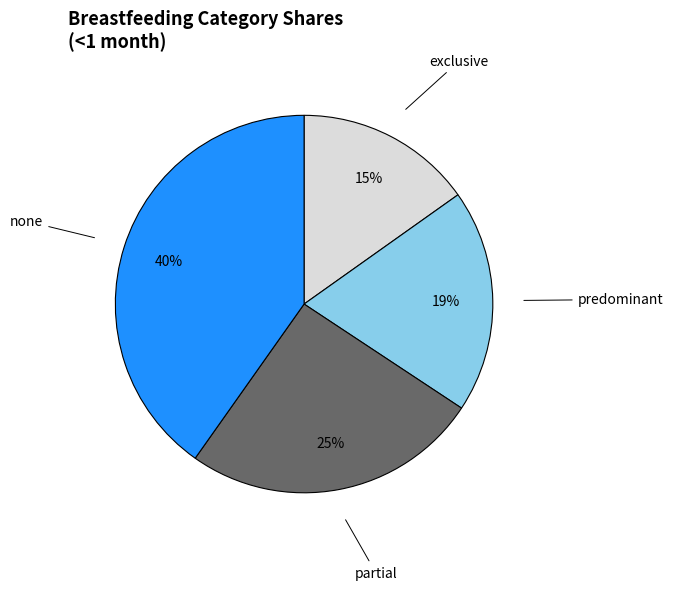

Combined, do none and predominant account for over 50%?

Yes